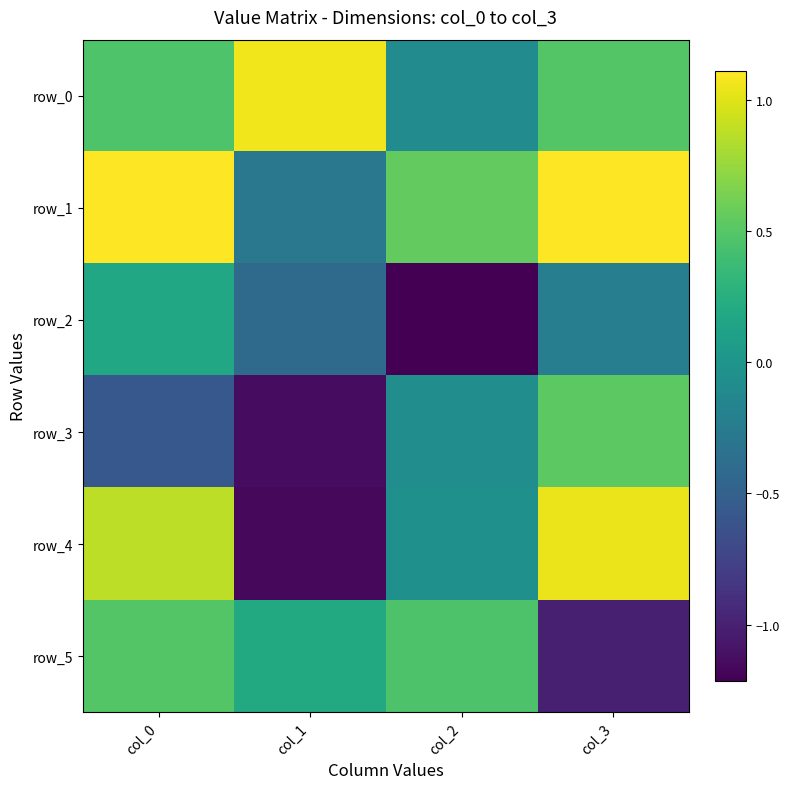

What is the difference between the row_5 values at col_3 and col_2?

1.5